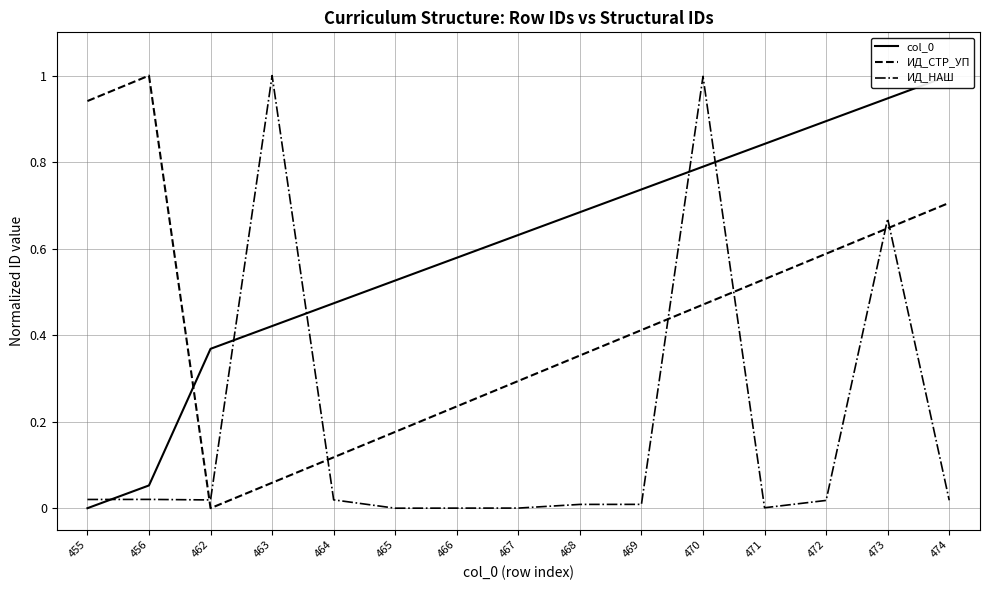

What is the difference between the col_0 values at 465 and 463?

0.1